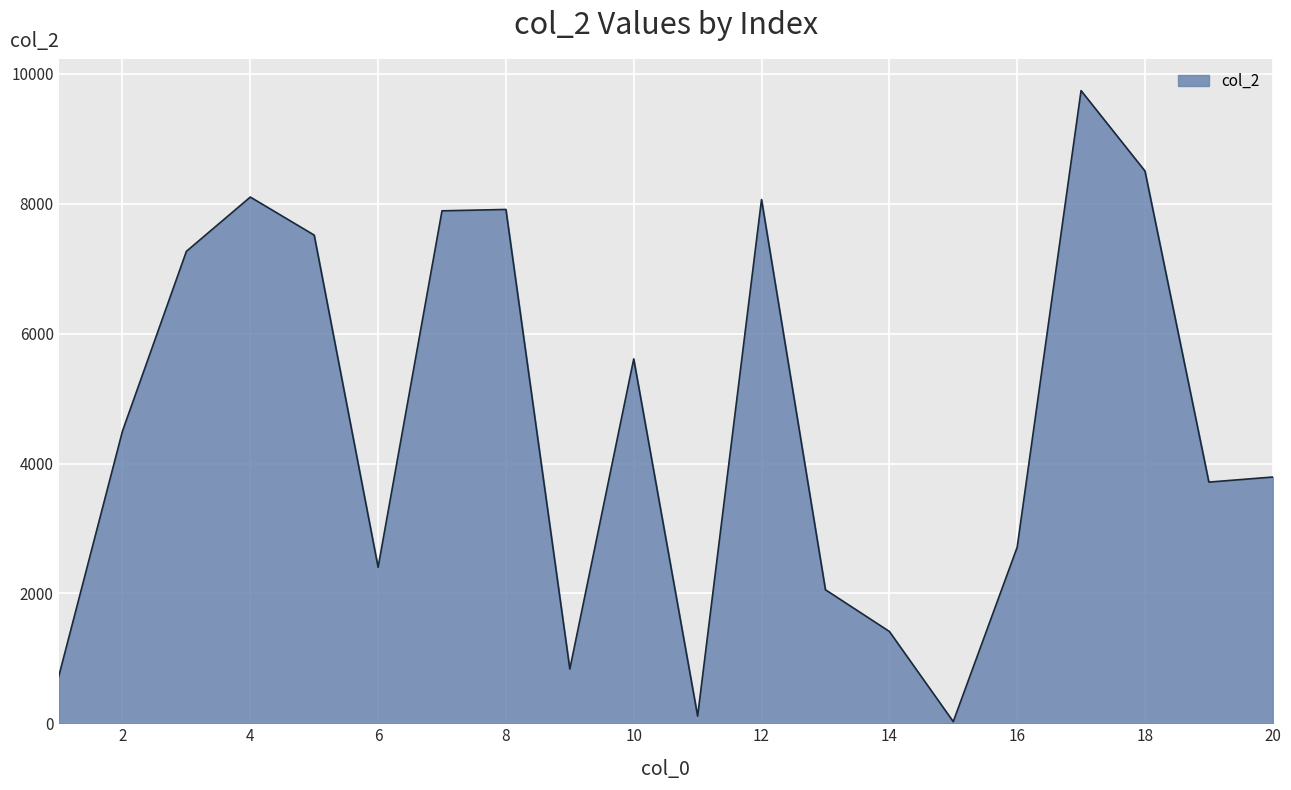

What is the greatest value displayed?

9743